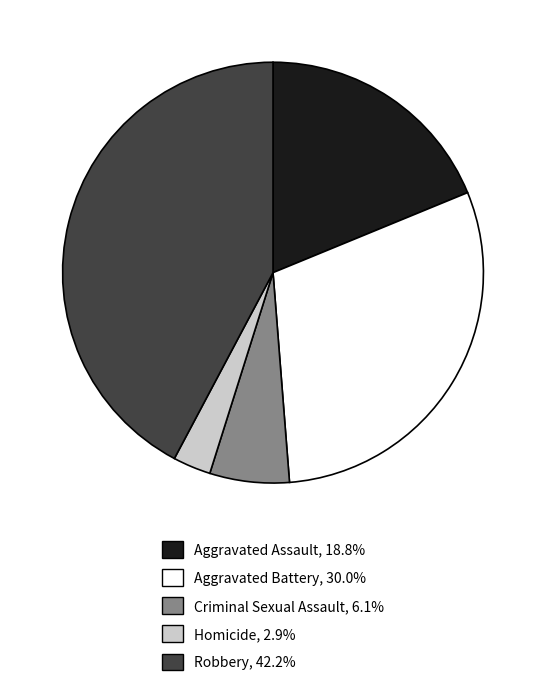

Between Aggravated Battery and Criminal Sexual Assault, which is larger?

Aggravated Battery